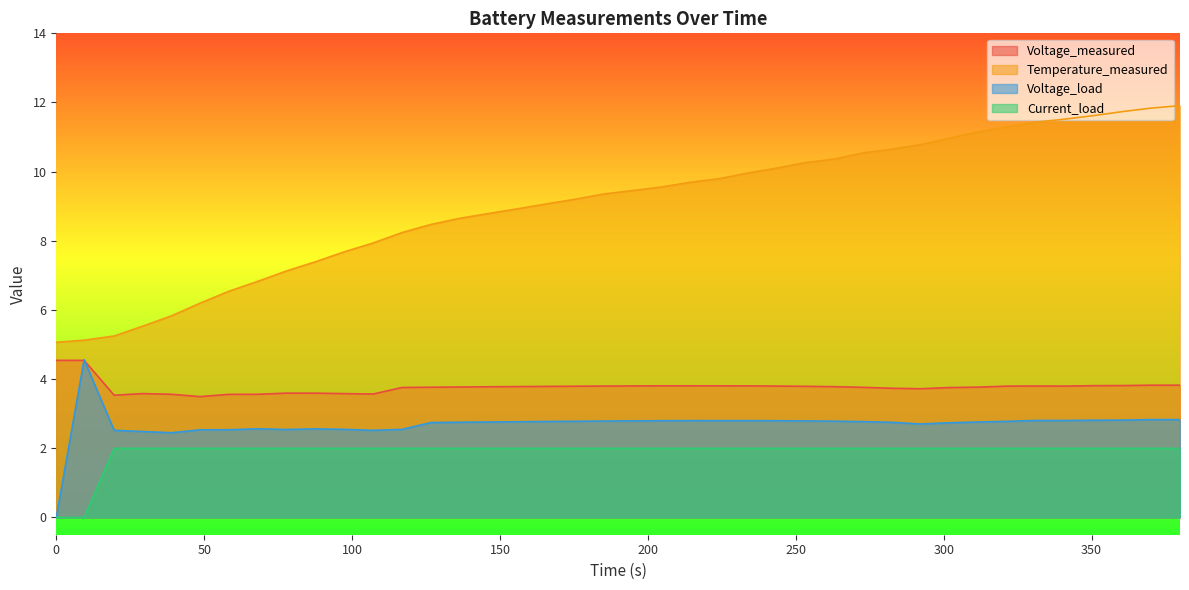

How many times do Voltage_load and Voltage_measured cross each other?

2